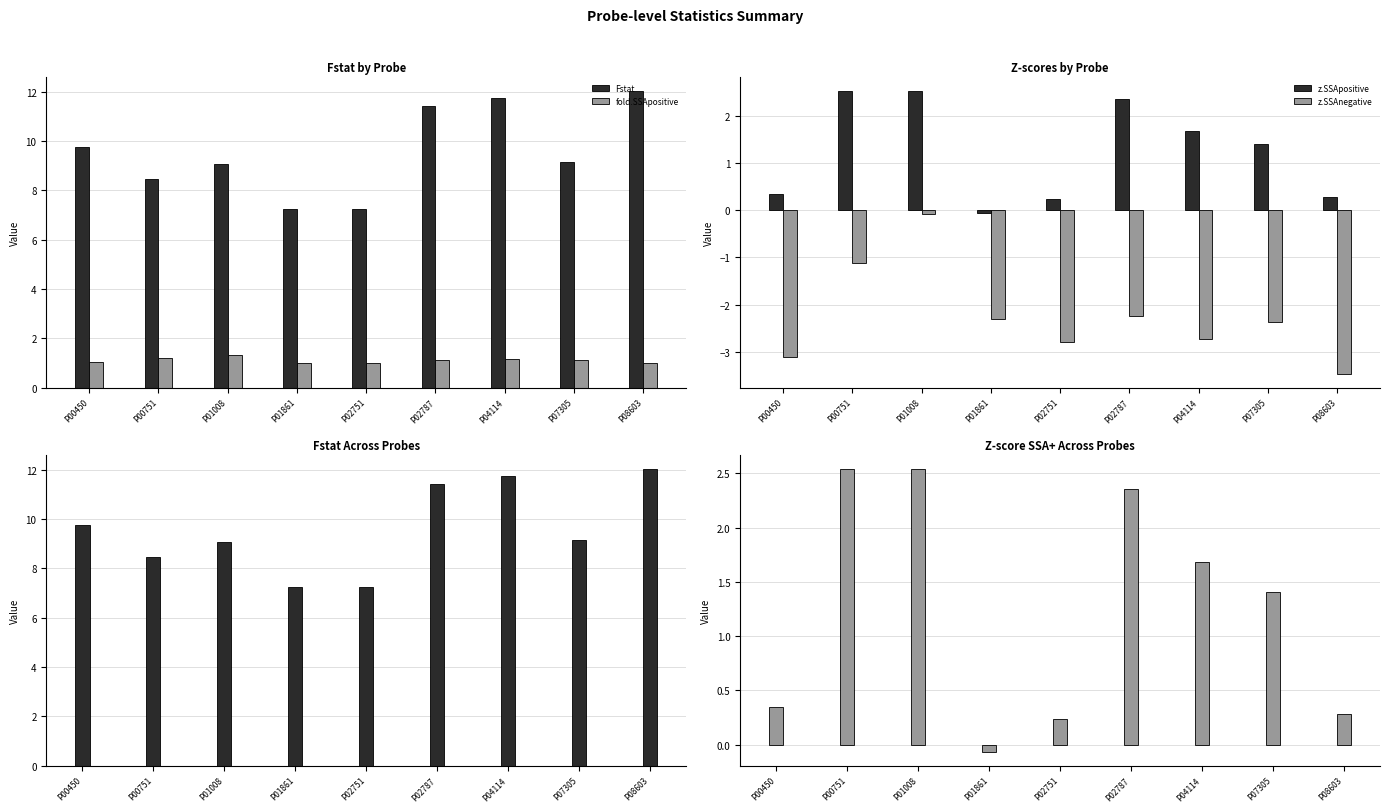

At which category is the sum across all series the highest?

P01008